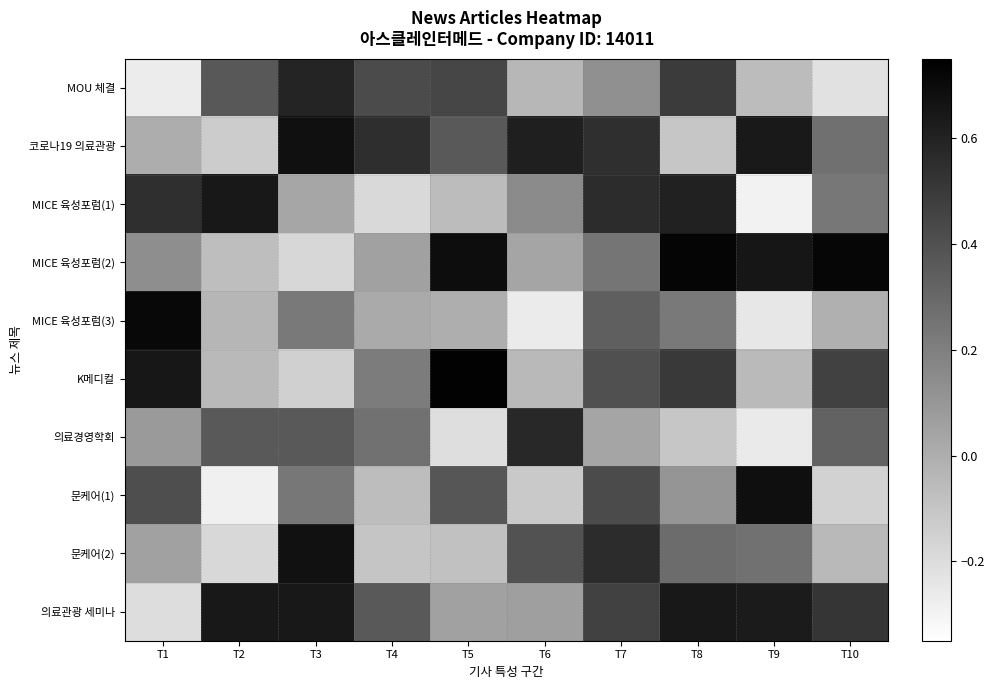

How many distinct data groups are displayed?

10